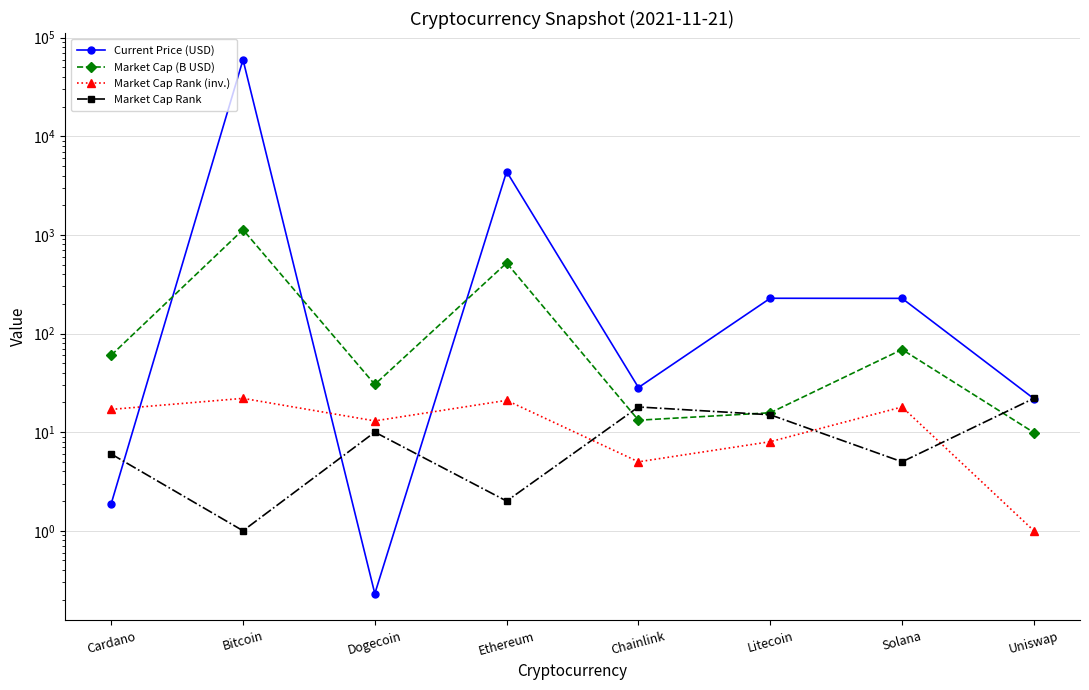

Reading left to right, list all the values displayed in this chart.

Current Price (USD): Cardano=1.9	Bitcoin=59749.0	Dogecoin=0.2	Ethereum=4384.0	Chainlink=28.3	Litecoin=227.7	Solana=227.2	Uniswap=21.9
Market Cap (B USD): Cardano=60.2	Bitcoin=1128.3	Dogecoin=30.4	Ethereum=519.2	Chainlink=13.2	Litecoin=15.7	Solana=68.8	Uniswap=9.9
Market Cap Rank (inv.): Cardano=17.0	Bitcoin=22.0	Dogecoin=13.0	Ethereum=21.0	Chainlink=5.0	Litecoin=8.0	Solana=18.0	Uniswap=1.0
Market Cap Rank: Cardano=6.0	Bitcoin=1.0	Dogecoin=10.0	Ethereum=2.0	Chainlink=18.0	Litecoin=15.0	Solana=5.0	Uniswap=22.0